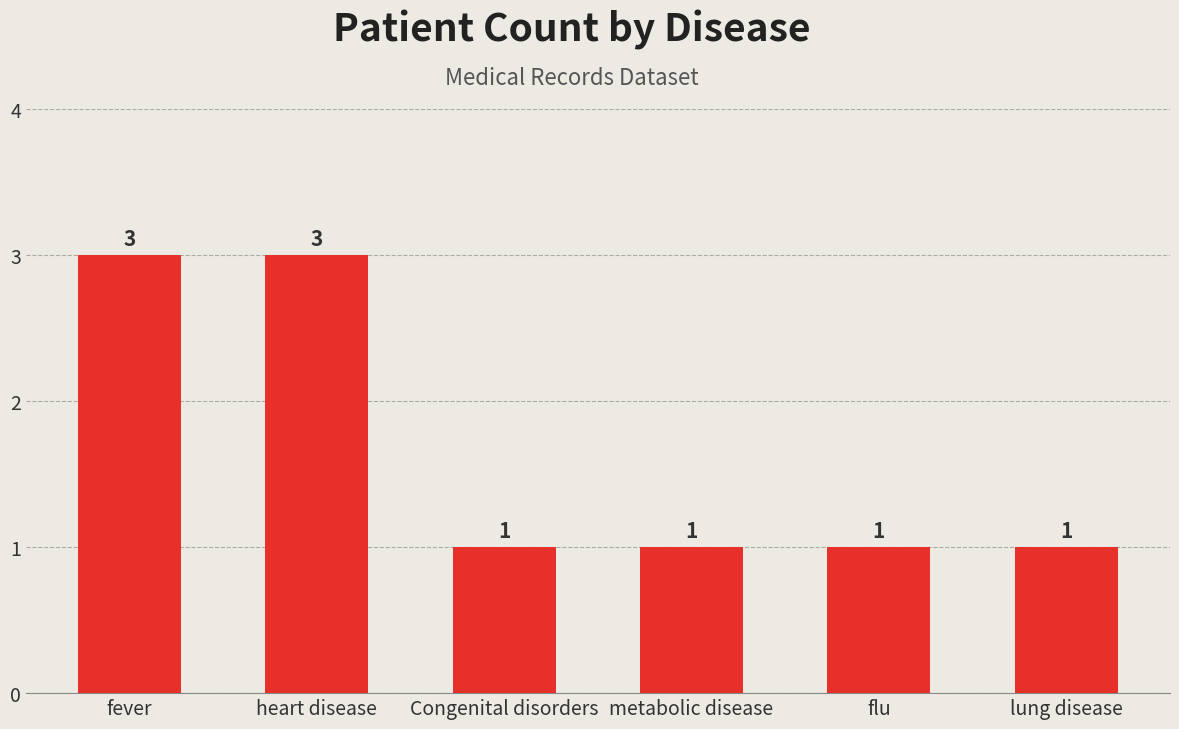

What is the sum of all values?

10